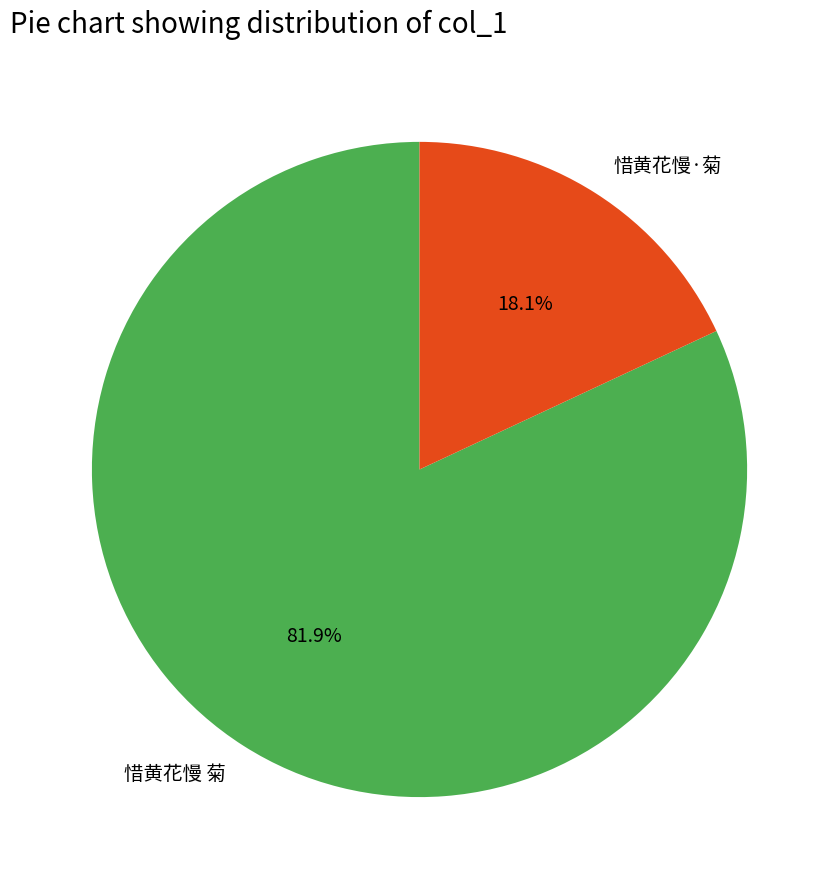

To the nearest percent, what portion does 惜黄花慢 菊 represent?

82%